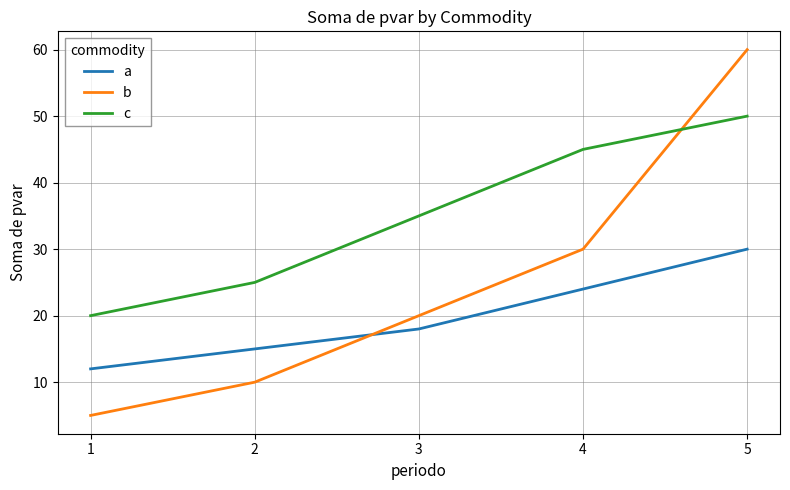

What are all the series names shown in the legend?

a, b, c